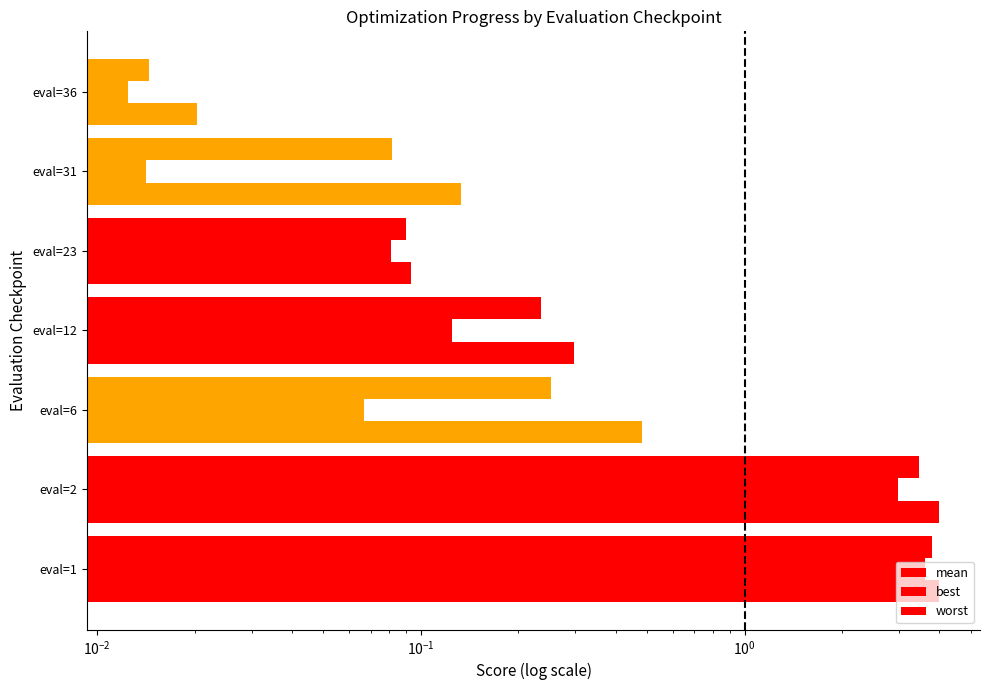

Reading right to left, what are all the values shown in this chart?

mean: 0.0	0.1	0.1	0.2	0.3	3.5	3.8
best: 0.0	0.0	0.1	0.1	0.1	3.0	3.6
worst: 0.0	0.1	0.1	0.3	0.5	4.0	4.0